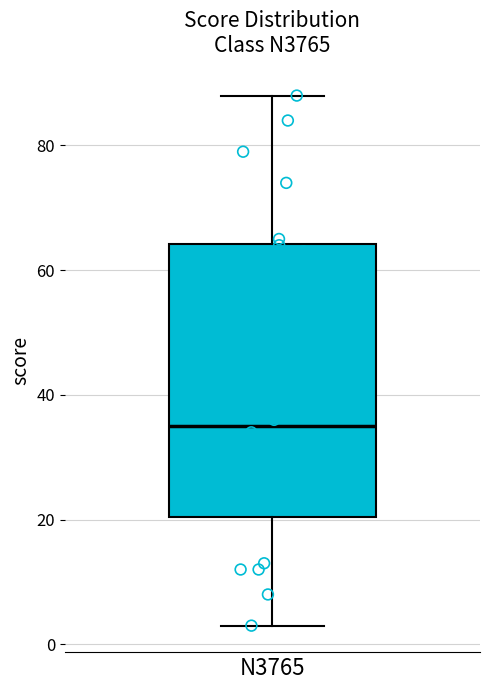

Read this box plot against the y-axis: the position of the median line, the range covered by the box, and the ends of both whiskers. The values are not printed on the chart, so give them approximately, as read against the axis.

median 36, box 20 to 64, whiskers 4 to 88